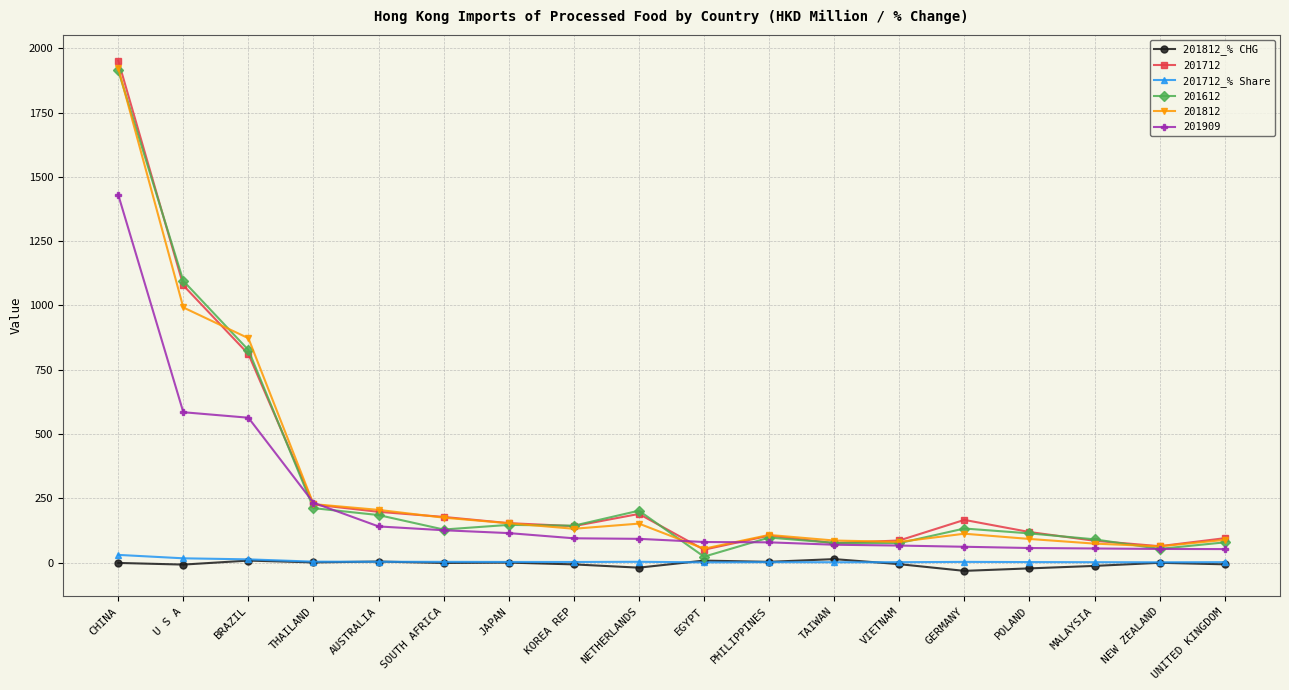

At how many categories does at least one series exceed 8?

18